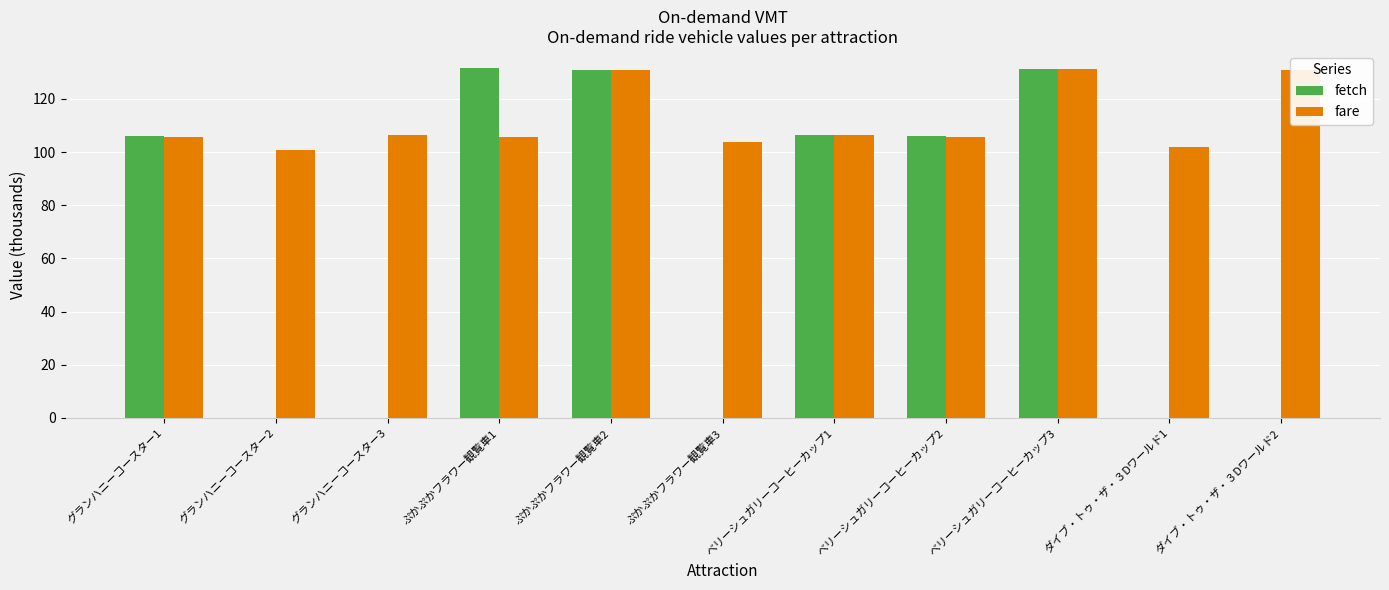

How many groups of bars are there?

11